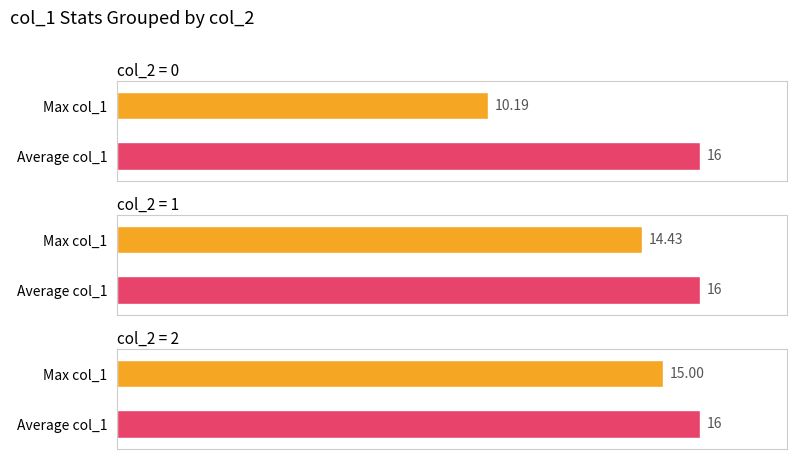

How many bars are there in each group?

2